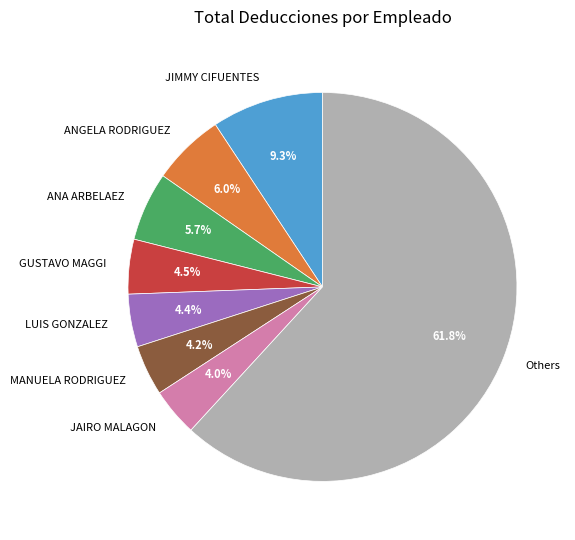

Is there a majority slice in this chart?

Yes